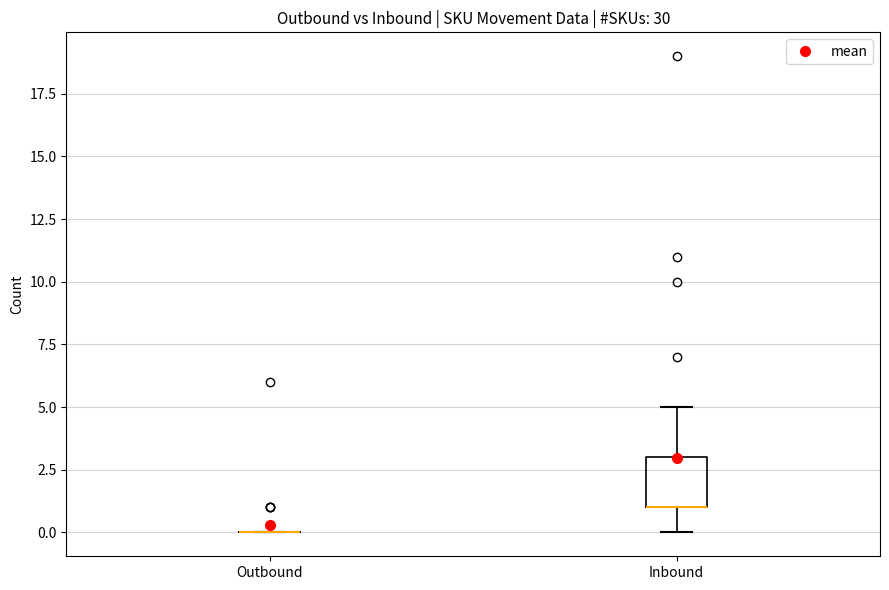

Comparing the boxes themselves (not the whiskers), which one is the tallest?

Inbound